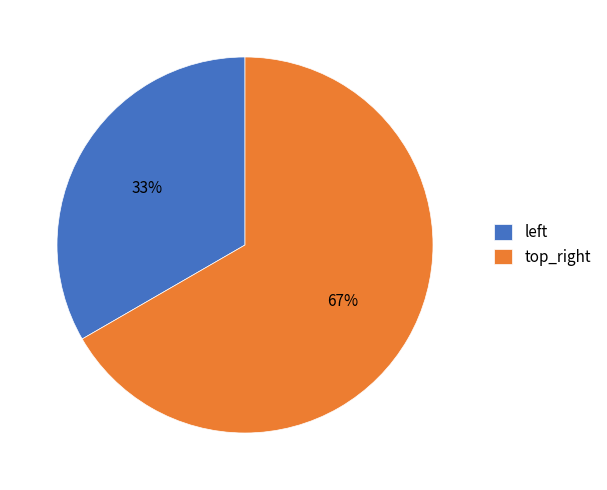

What percentage is the top_right slice, to the nearest percent?

67%